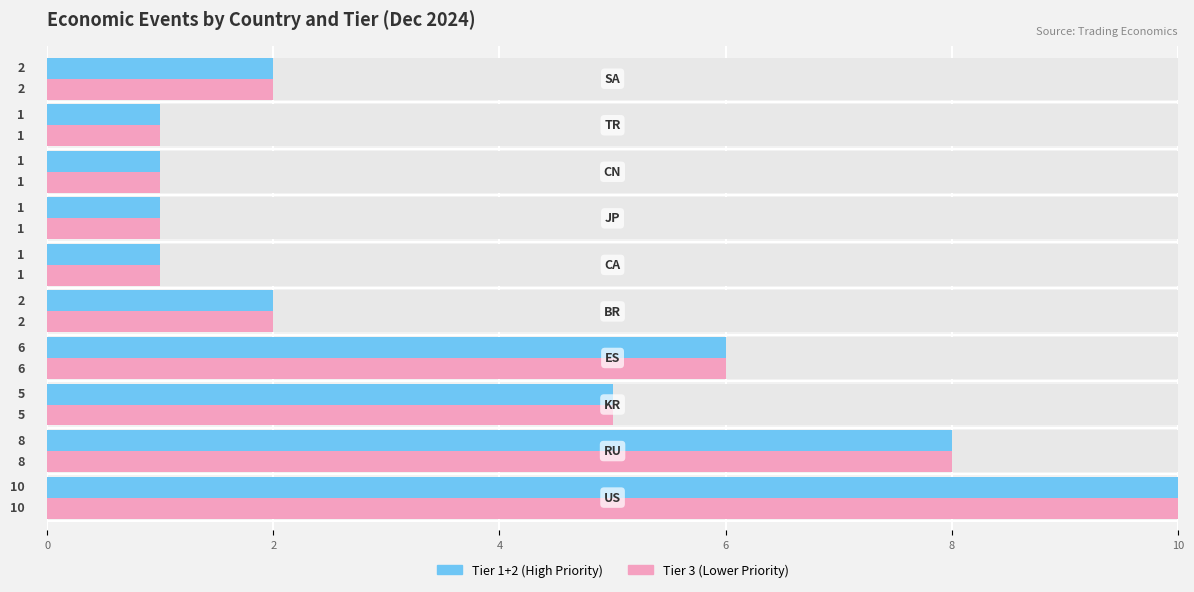

What is the difference between the second highest and minimum values in the Tier 3 Events series?

7